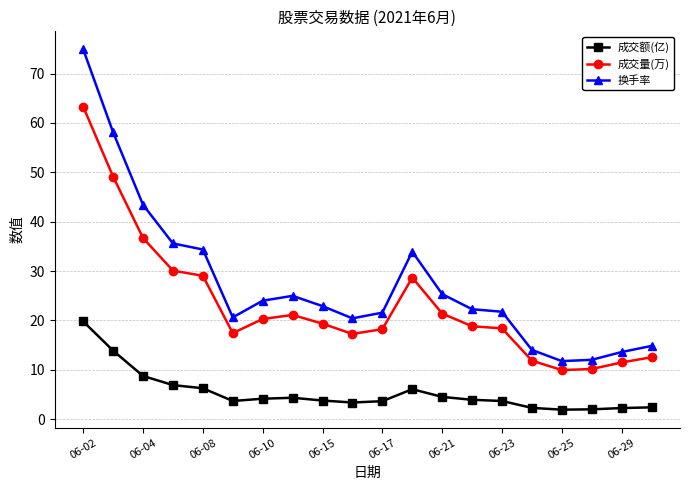

What is the smallest value displayed?

1.9